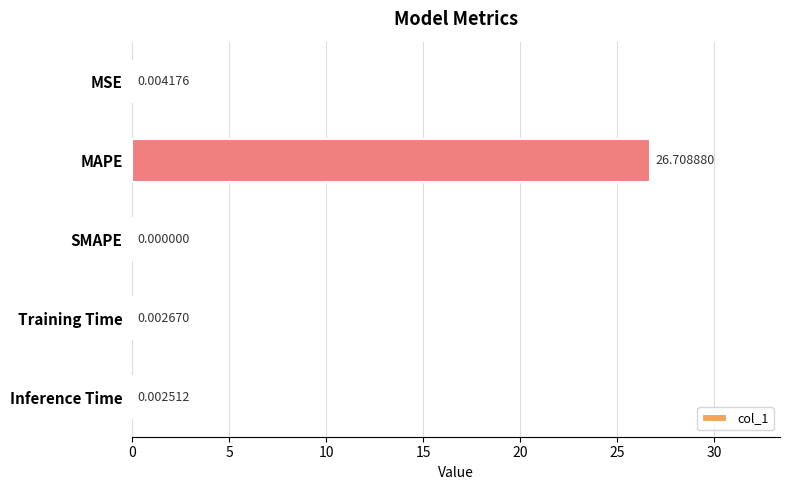

Between Inference Time and MAPE, which is larger?

MAPE